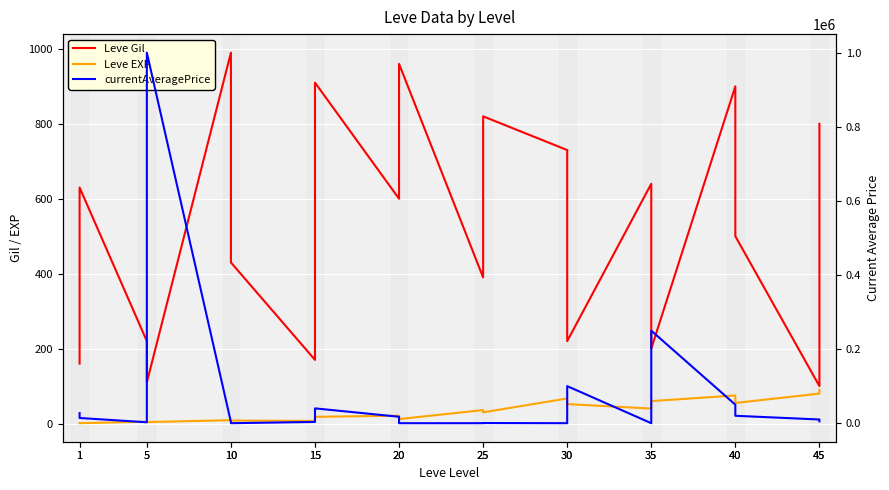

The value of currentAveragePrice at 25 is 250. True or false?

False